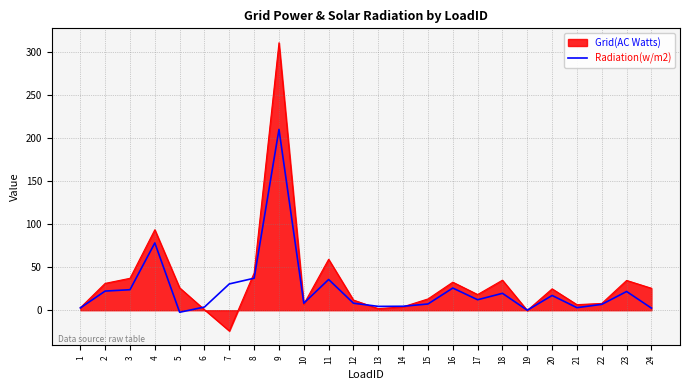

At which category is the sum across all series the highest?

9